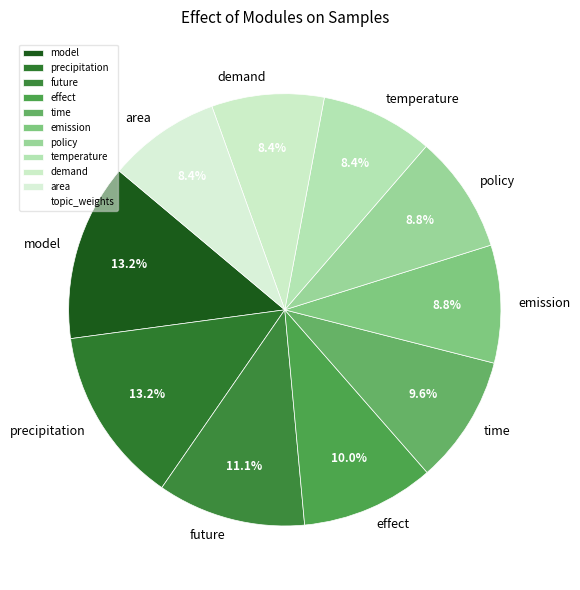

To the nearest percent, what percentage of the pie is demand?

8%